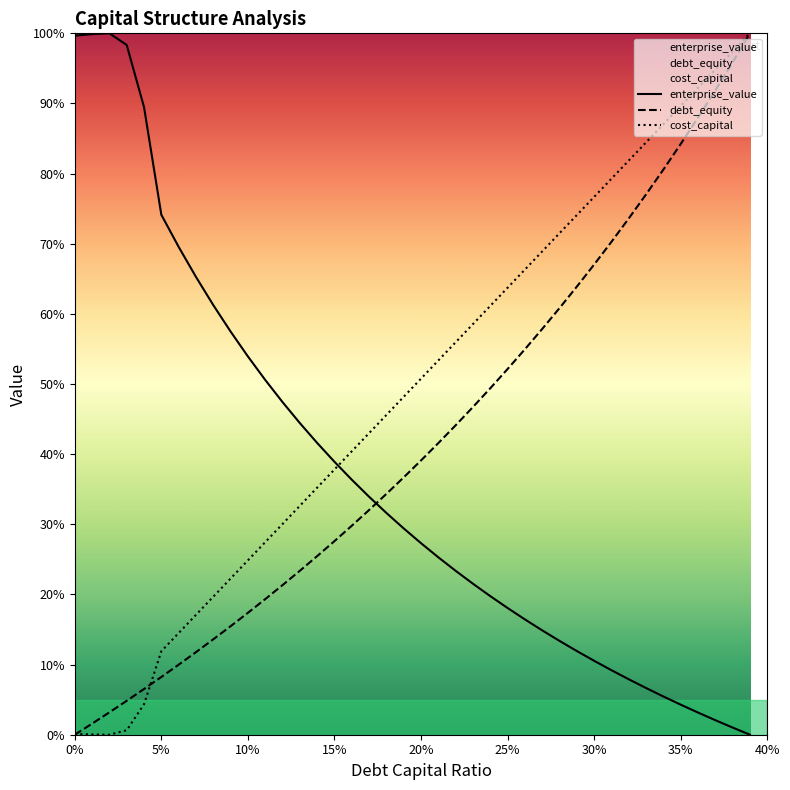

Reading left to right, list all the values displayed in this chart.

enterprise_value: 99.7	99.9	100.0	98.3	89.5	74.1	69.6	65.3	61.3	57.5	53.9	50.6	47.4	44.4	41.6	38.9	36.4	33.9	31.6	29.4	27.3	25.3	23.4	21.5	19.8	18.1	16.4	14.9	13.4	11.9	10.5	9.2	7.9	6.7	5.5	4.3	3.2	2.1	1.0	0.0
debt_equity: 0.0	1.6	3.2	4.8	6.5	8.2	10.0	11.8	13.6	15.5	17.4	19.3	21.3	23.4	25.5	27.6	29.8	32.0	34.3	36.7	39.1	41.6	44.1	46.7	49.4	52.1	55.0	57.9	60.8	63.9	67.0	70.3	73.6	77.0	80.6	84.2	88.0	91.9	95.9	100.0
cost_capital: 0.1	0.0	0.0	0.6	4.4	11.9	14.5	17.1	19.7	22.3	24.9	27.5	30.0	32.6	35.2	37.8	40.4	43.0	45.6	48.2	50.8	53.4	56.0	58.5	61.1	63.7	66.3	68.9	71.5	74.1	76.7	79.3	81.9	84.5	87.0	89.6	92.2	94.8	97.4	100.0